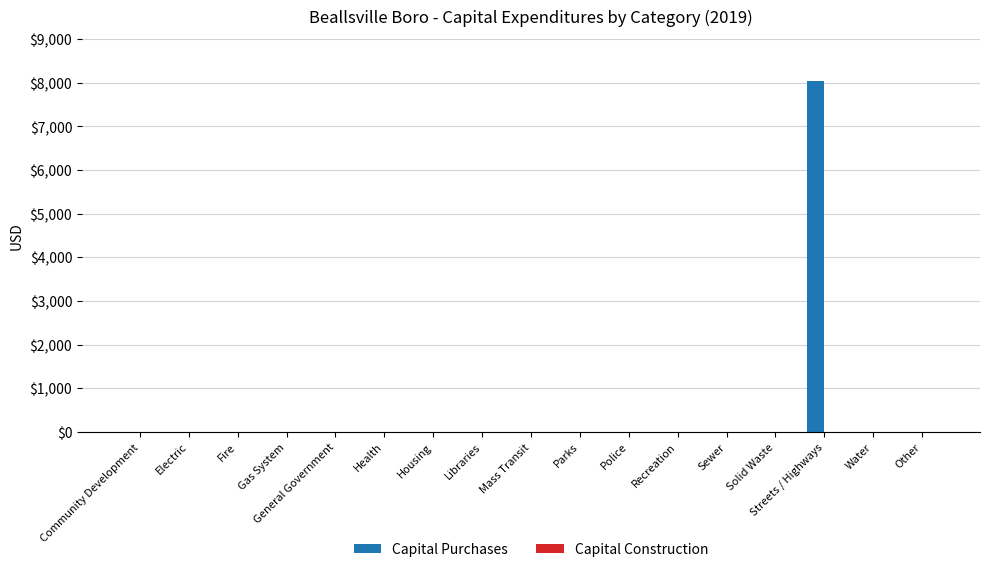

The value at Mass Transit is 0. True or false?

True